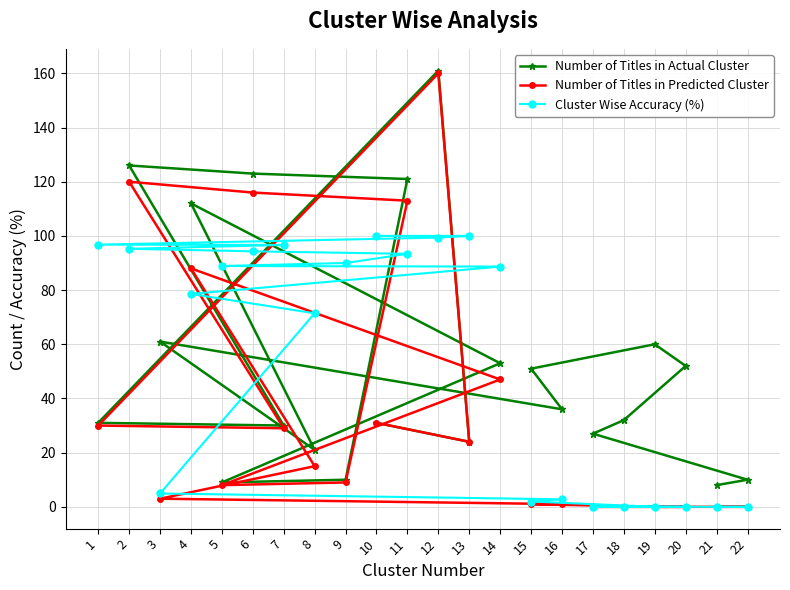

True or false: Number of Titles in Actual Cluster has a value of 30.0 at 7.

True